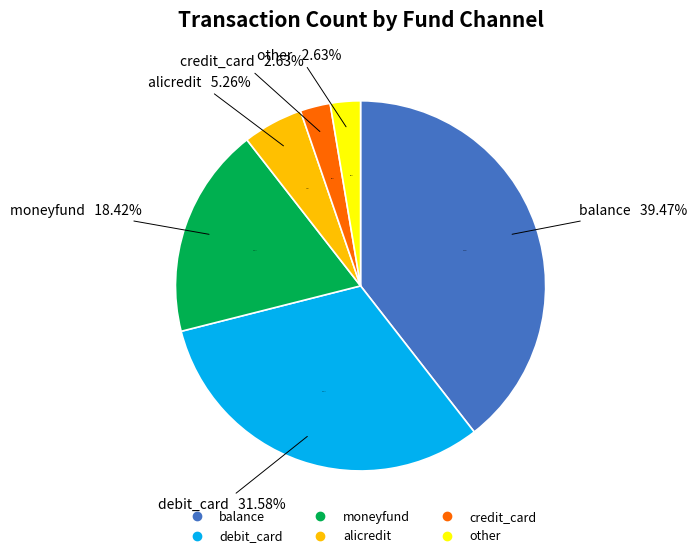

Is it true that debit_card is 24% of the pie?

False